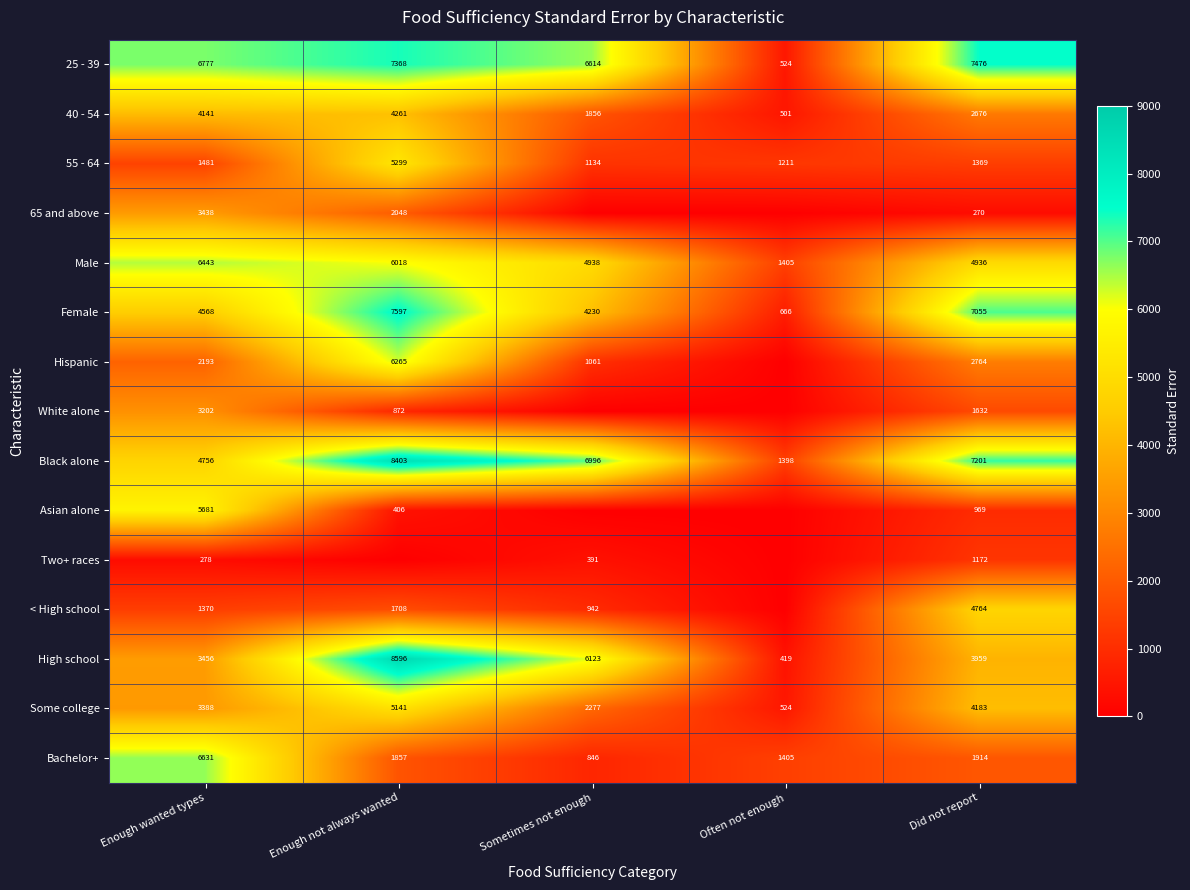

Is the value of 55 - 64 at Sometimes not enough greater than the value of < High school at Sometimes not enough?

Yes